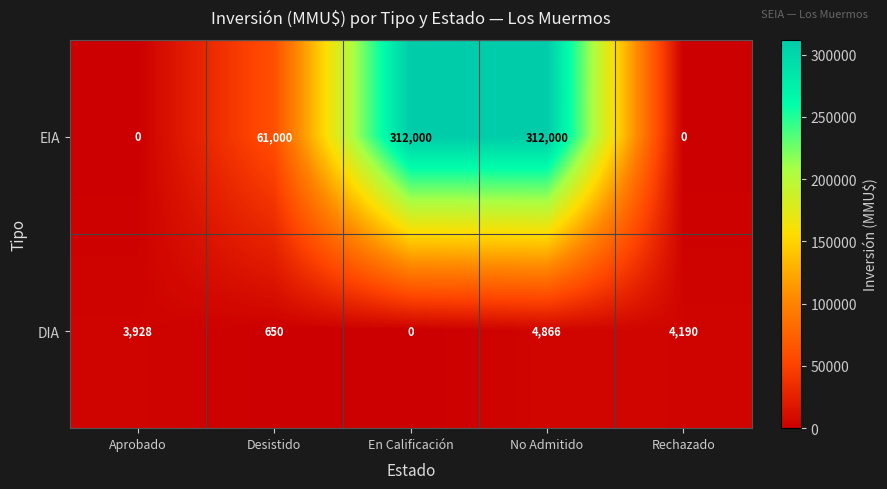

What is the approximate value of DIA at Aprobado?

3928